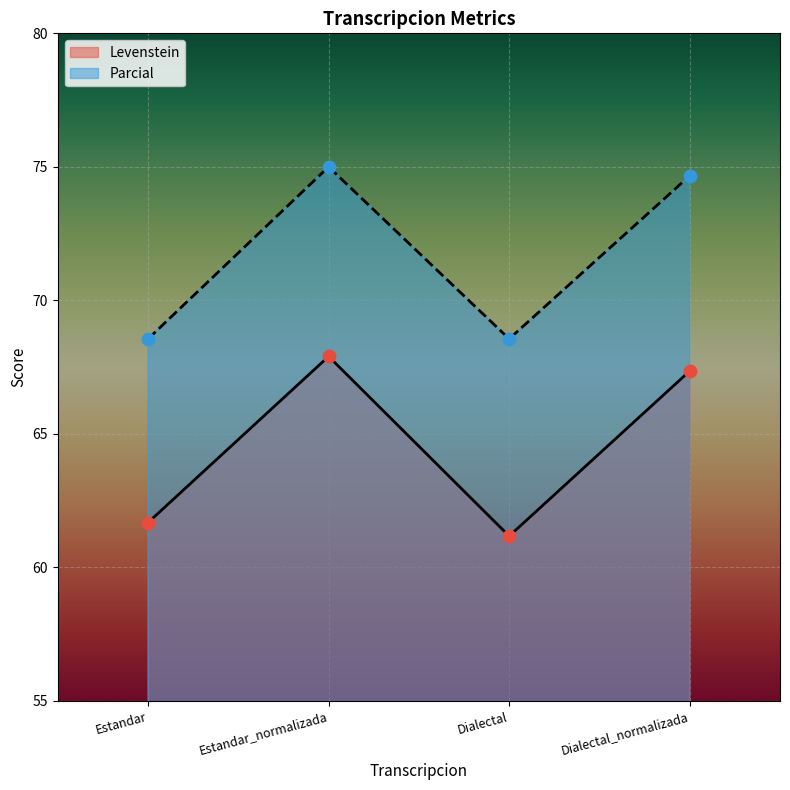

Which series has the largest Y range (max minus min)?

Levenstein